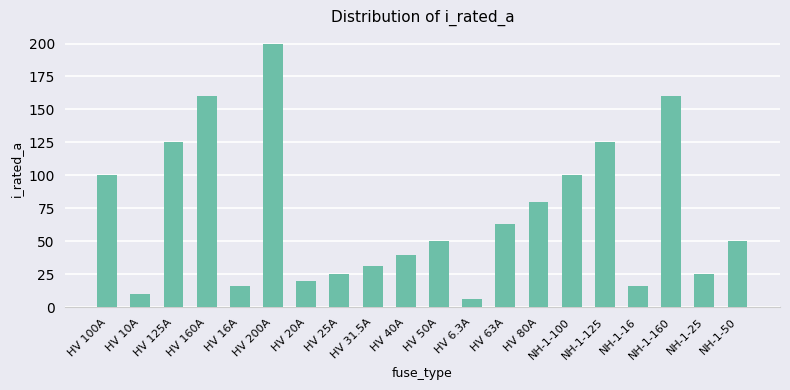

What is the change in value from NH-1-160 to NH-1-25?

-135.0